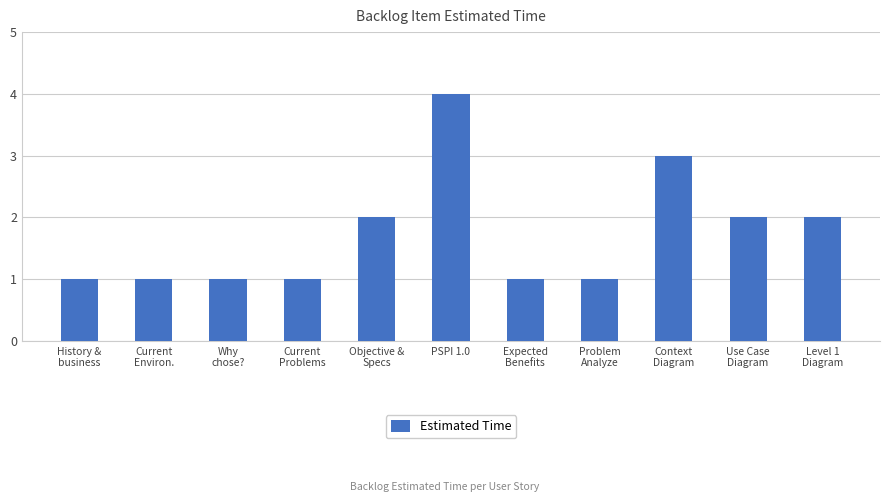

What is the change in value from Current
Problems to Level 1
Diagram?

+1